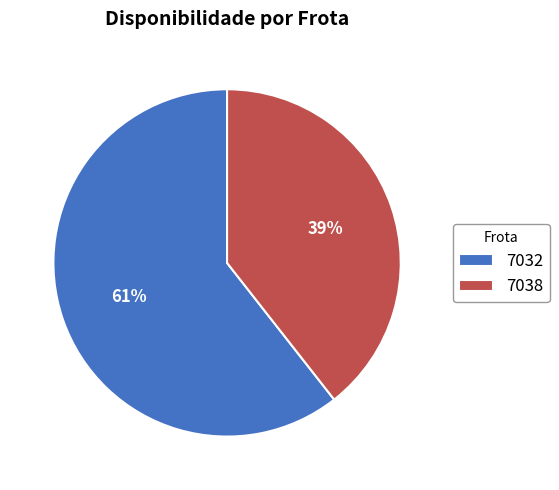

Which slice is the smallest?

7038